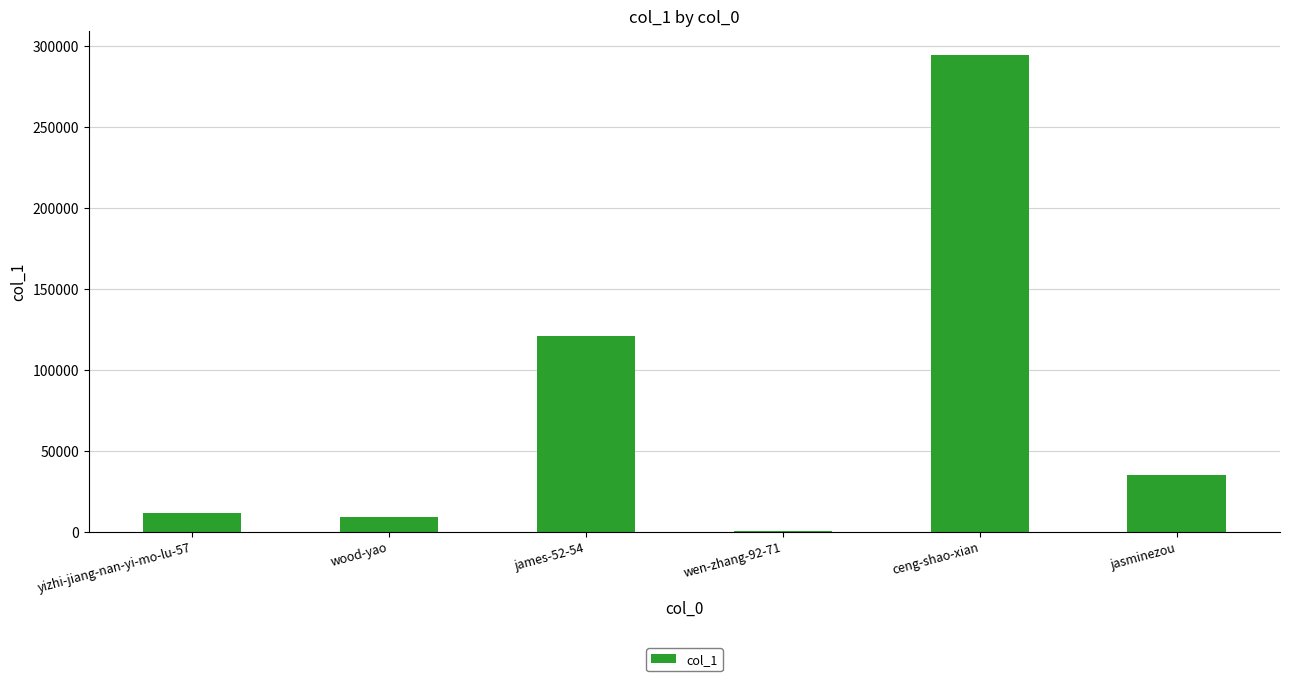

What is the sum of all values?

471915